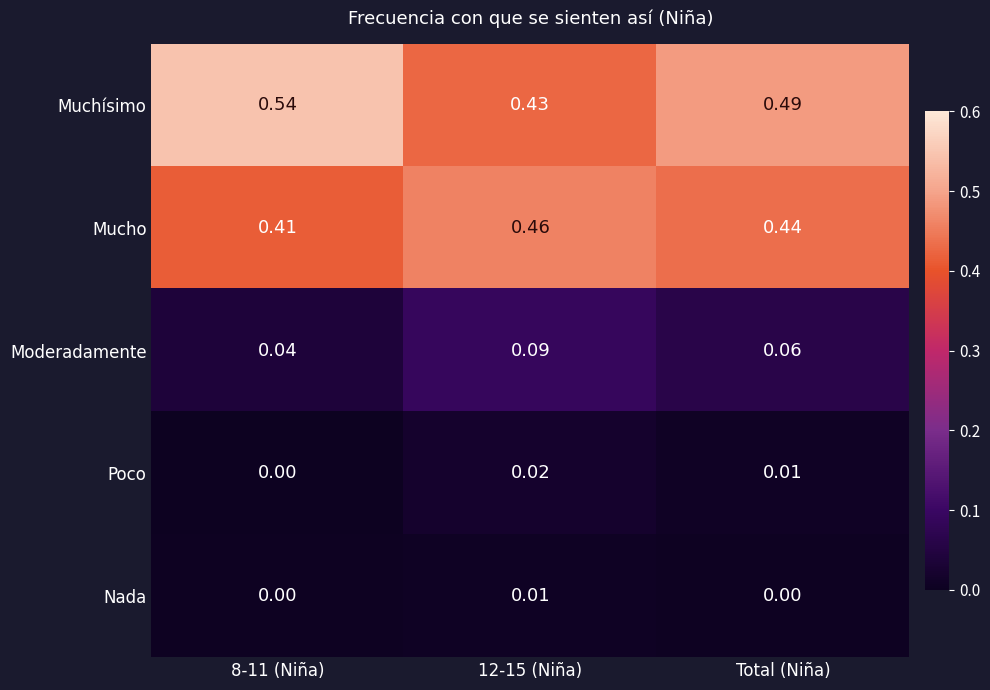

Between 12-15 (Niña) and Total (Niña), which series saw the biggest shift?

Muchísimo